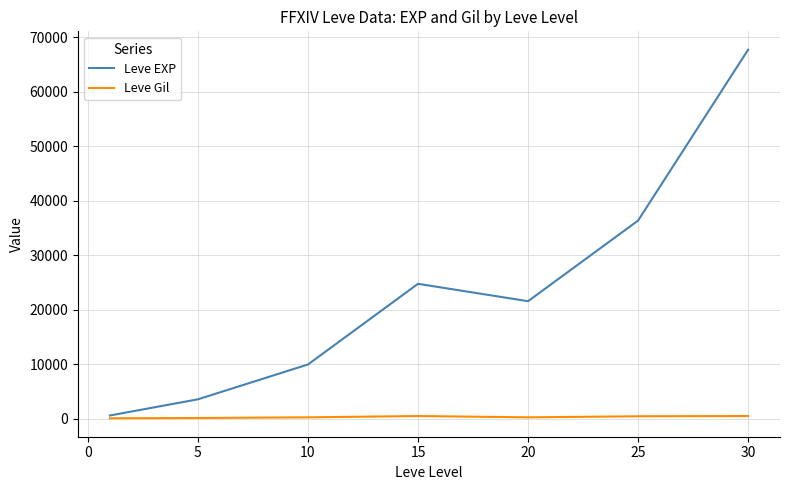

List the series in order of their overall mean, highest first.

Leve EXP, Leve Gil